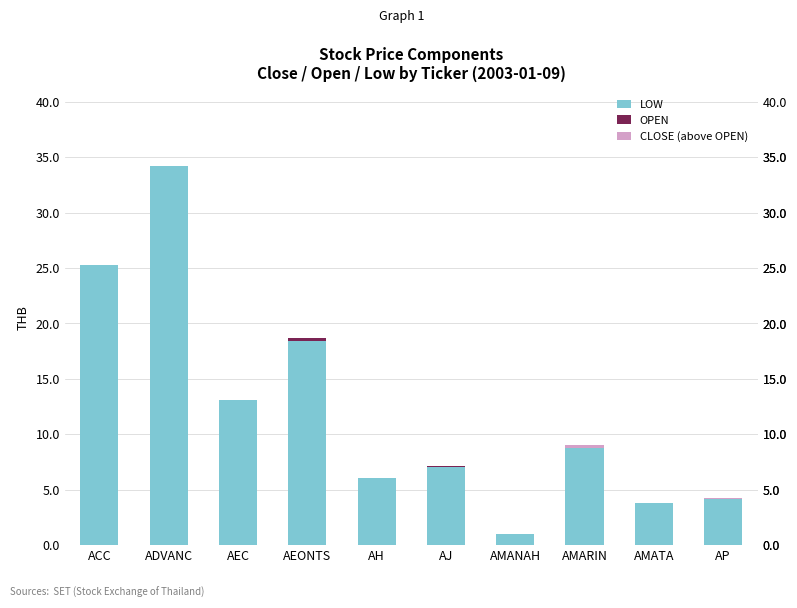

Is it true that LOW equals 28.5 at AEONTS?

False